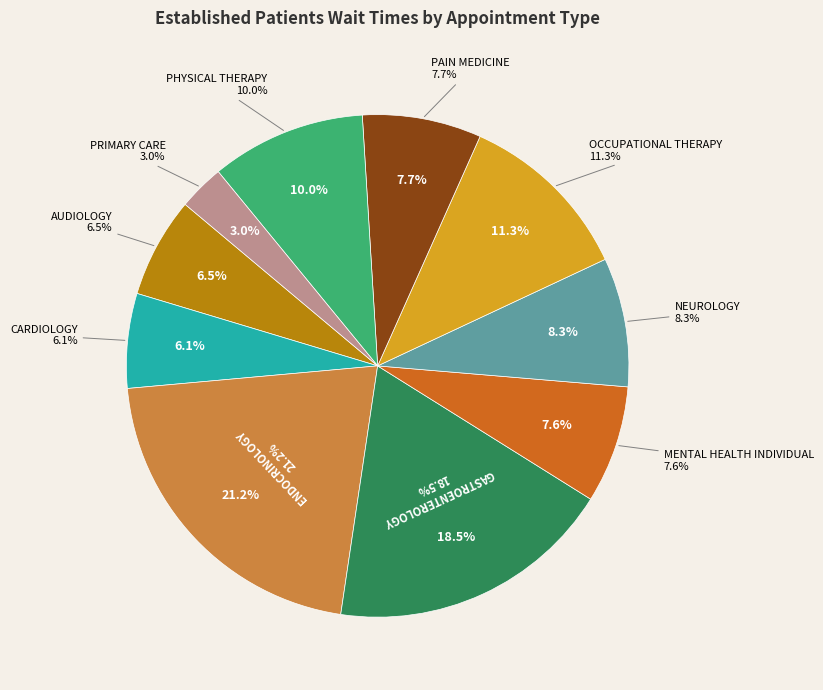

To the nearest percent, what is the combined percentage of GASTROENTEROLOGY and ENDOCRINOLOGY?

40%